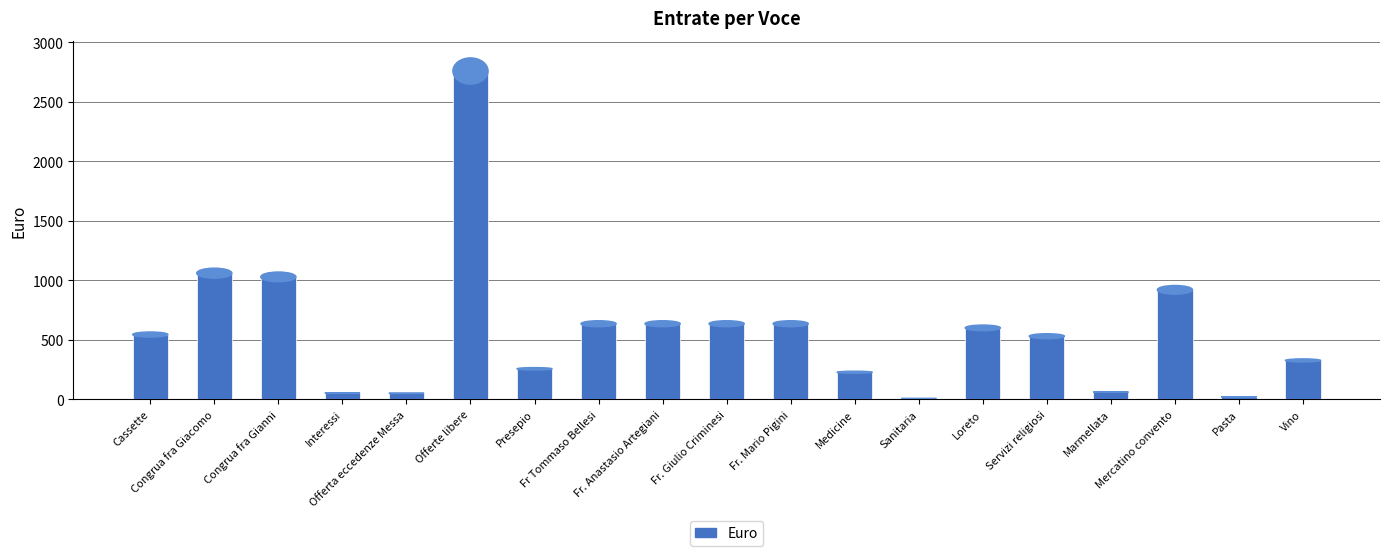

Count the number of data series in this chart.

1